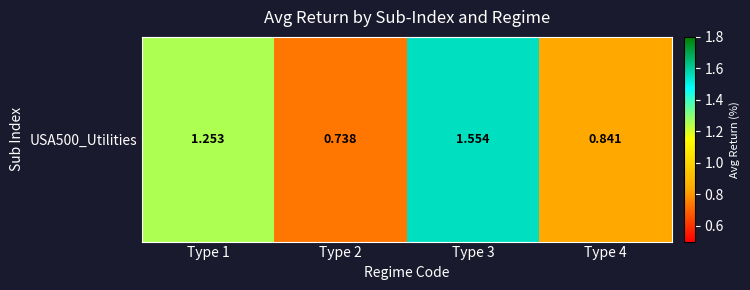

What is the difference between the second highest and second lowest values?

0.4